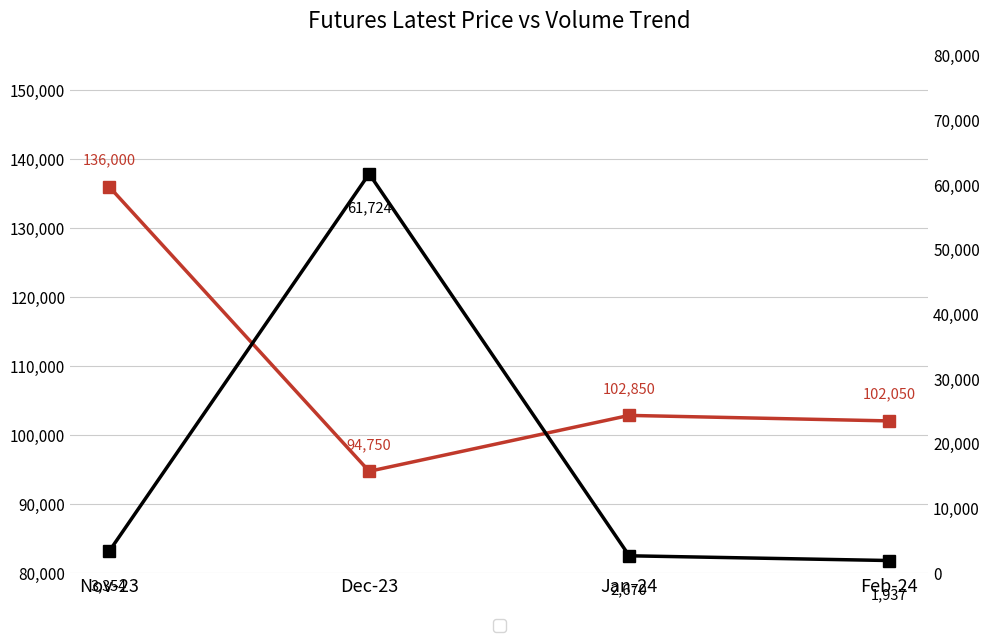

What is the greatest value displayed?

136000